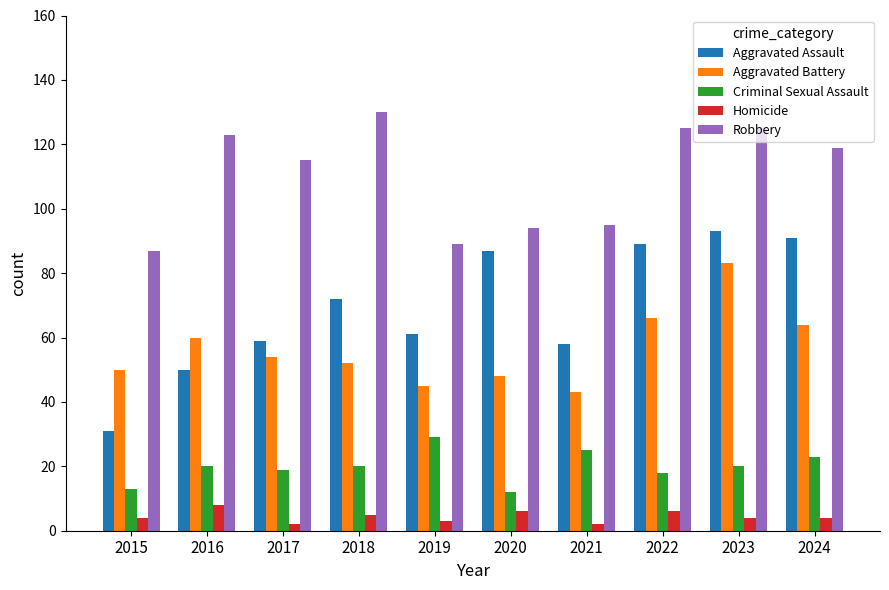

What is the minimum value for Criminal Sexual Assault?

12